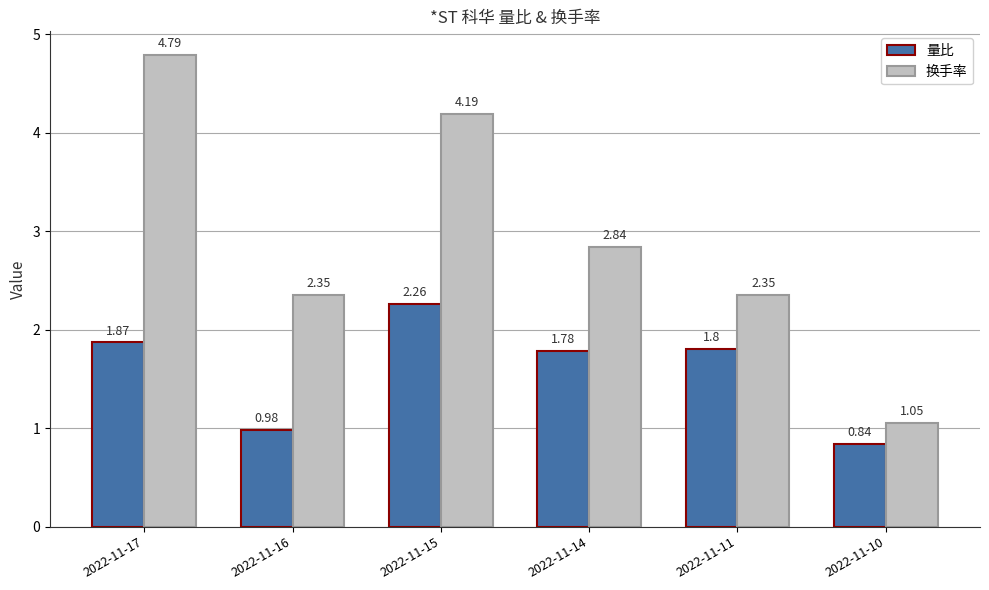

Which series has the widest spread of values?

换手率